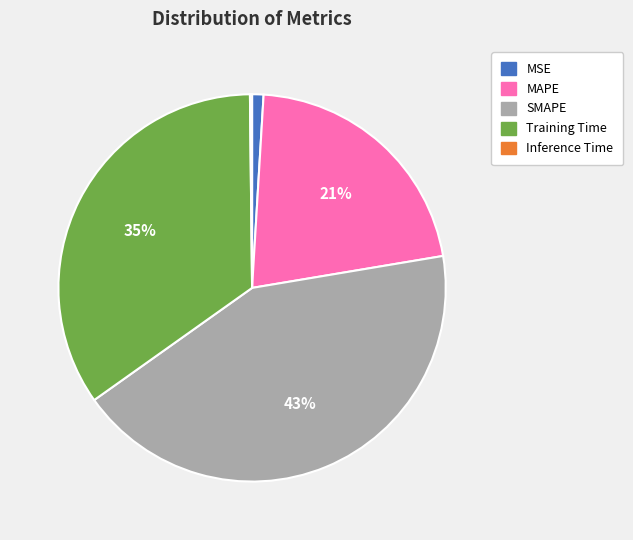

True or false: MSE accounts for 1% of the total.

True